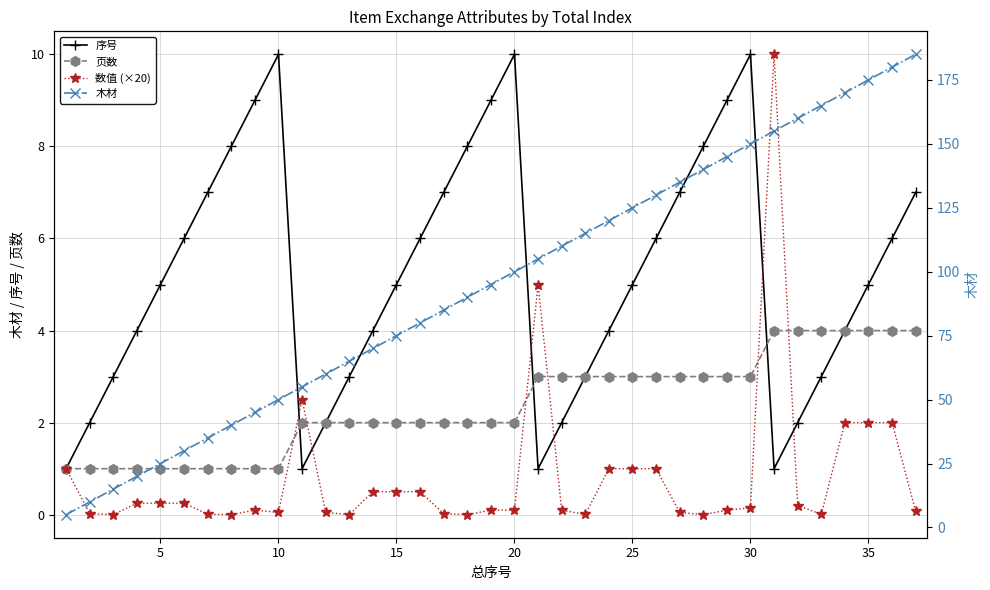

True or false: 数值 (×20) has a value of 0.8 at 35.

False